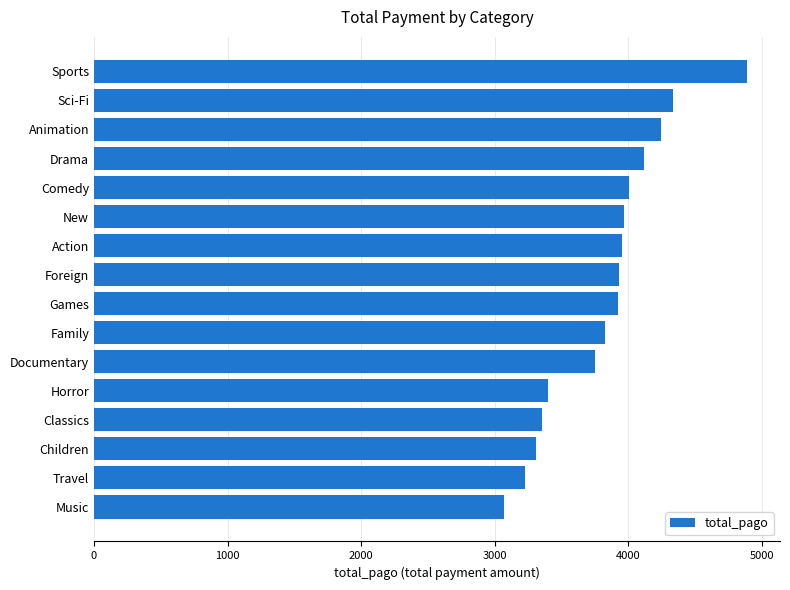

What is the greatest value displayed?

4892.2